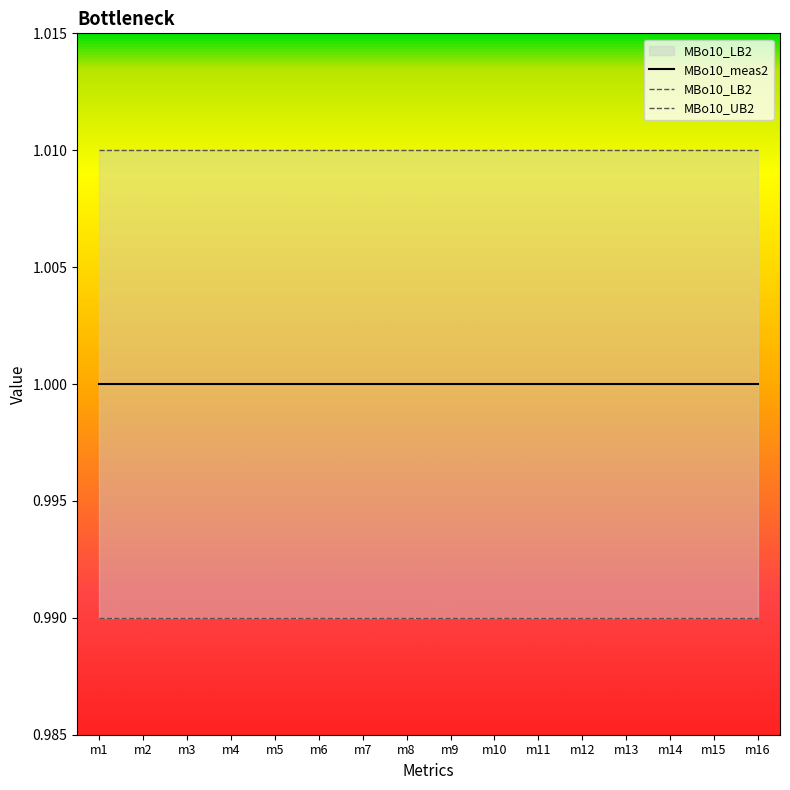

What is the value of the MBo10_LB2 point at the 1st from the left?

1.0